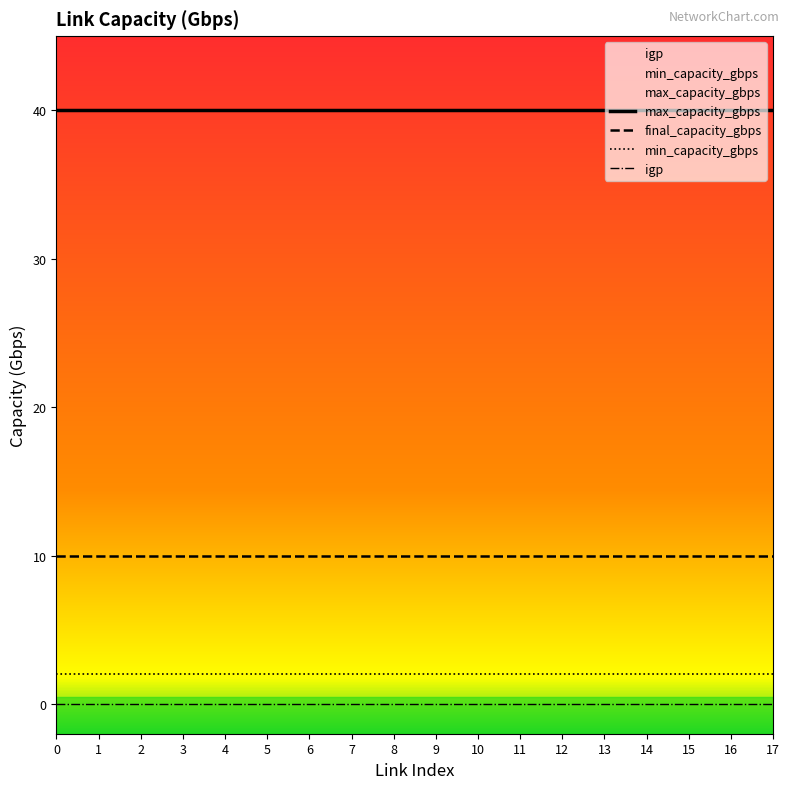

At 16, list the series in order from smallest to largest.

igp, min_capacity_gbps, final_capacity_gbps, max_capacity_gbps